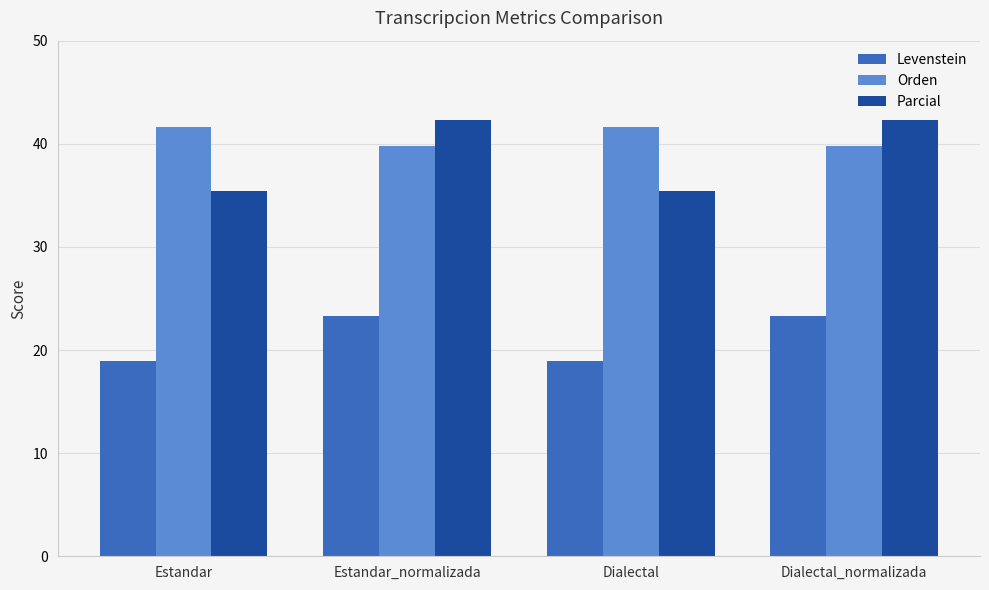

Which series changed the most between Estandar_normalizada and Dialectal?

Parcial